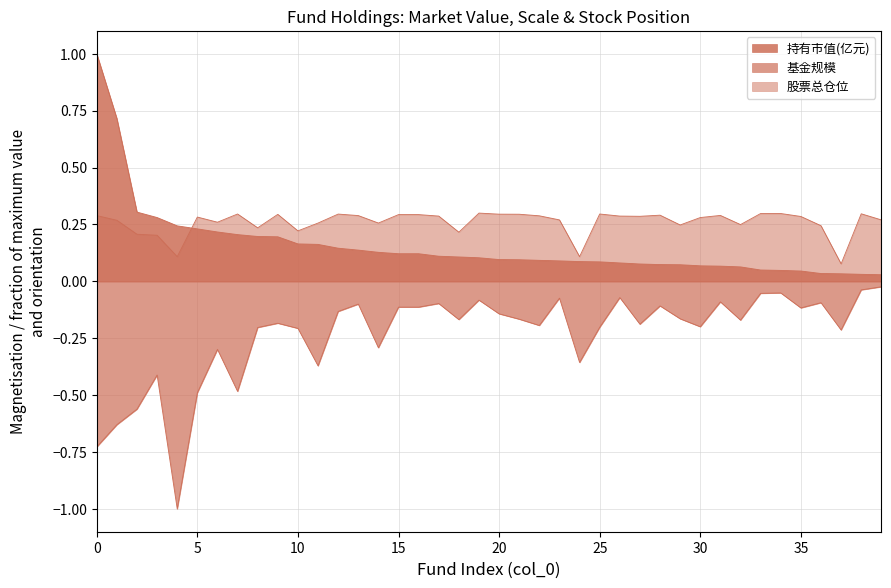

Is it true that 基金规模 equals -0.2 at 25?

True